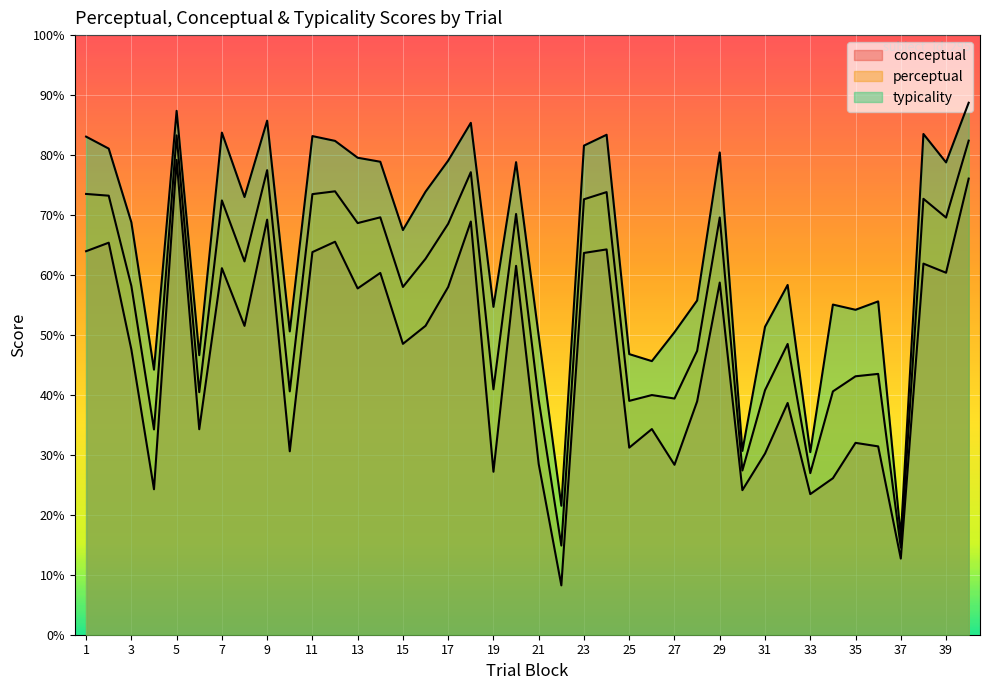

The typicality series shows 79.5 at 13. True or false?

True